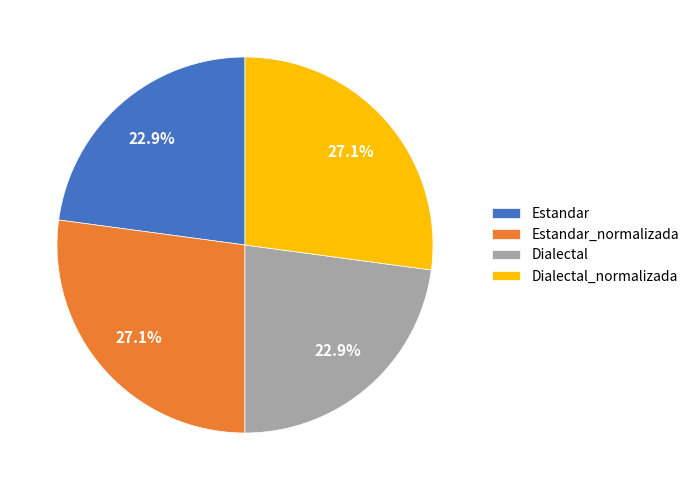

Approximately how many times larger is the value at Estandar compared to Estandar_normalizada?

0.8